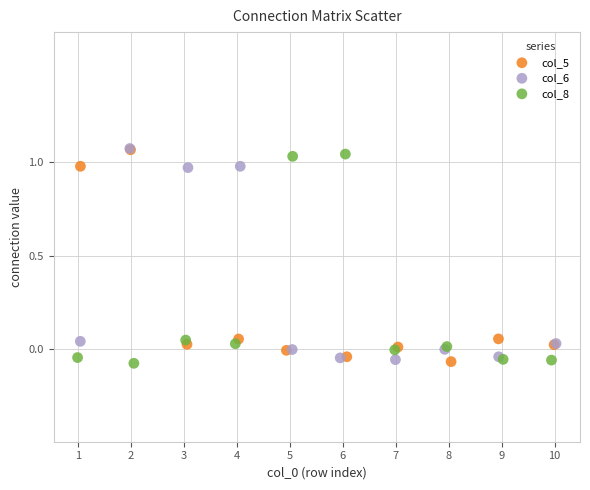

What are all the series names shown in the legend?

col_5, col_6, col_8